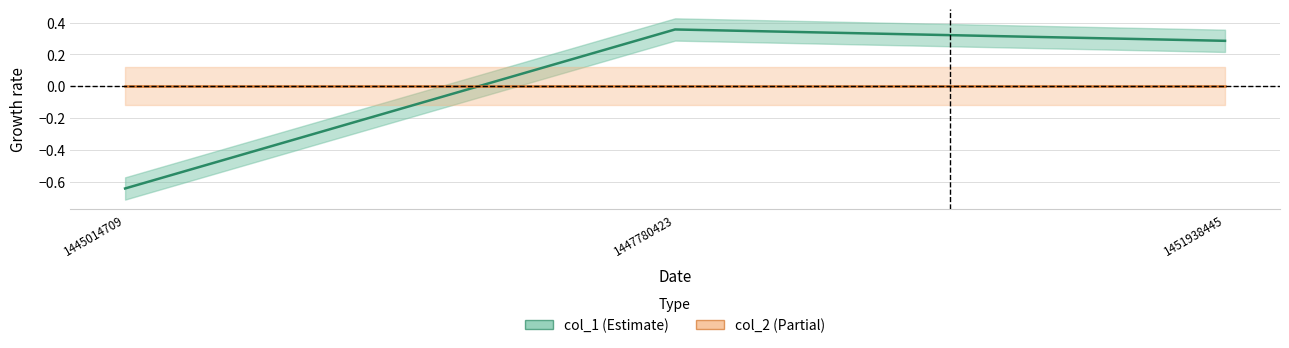

True or false: the data shows 0.2 at 1447780423.

False